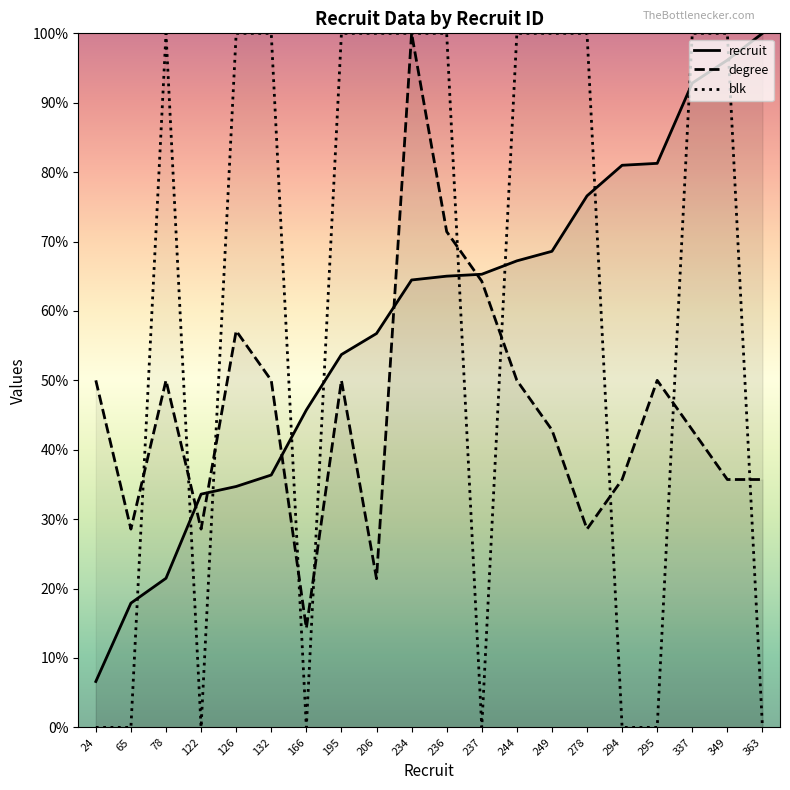

The value of recruit at 278 is 51.6. True or false?

False